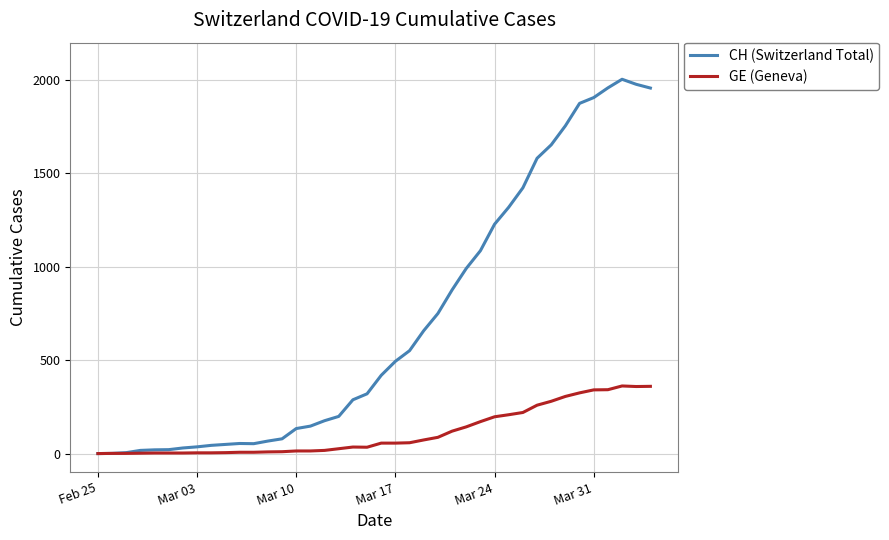

Which series has the largest range (max minus min)?

CH (Switzerland Total)